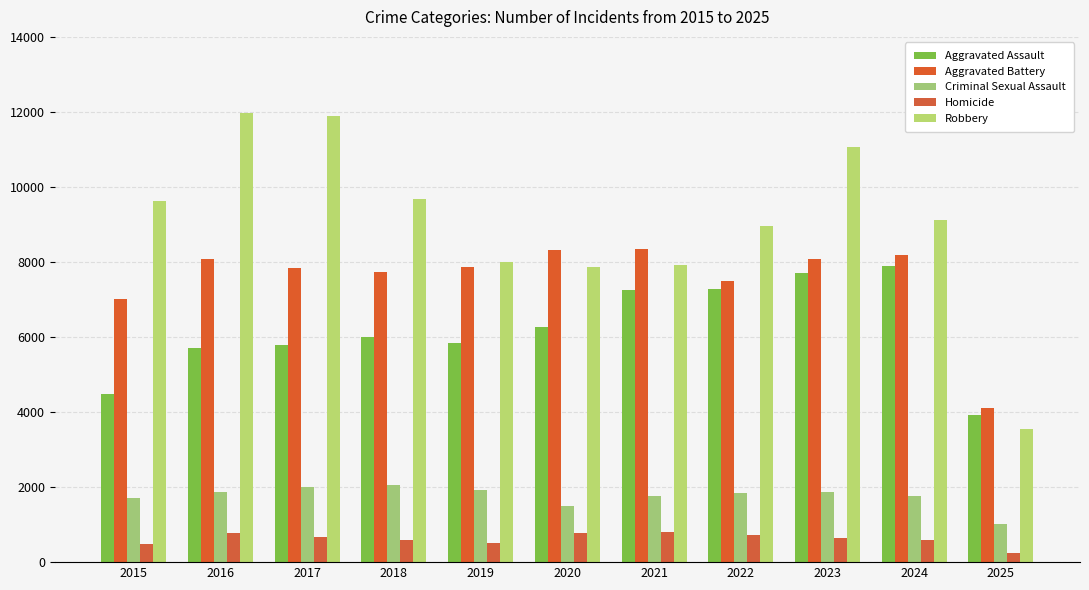

What is the spread (max minus min) of values at 2017?

11209